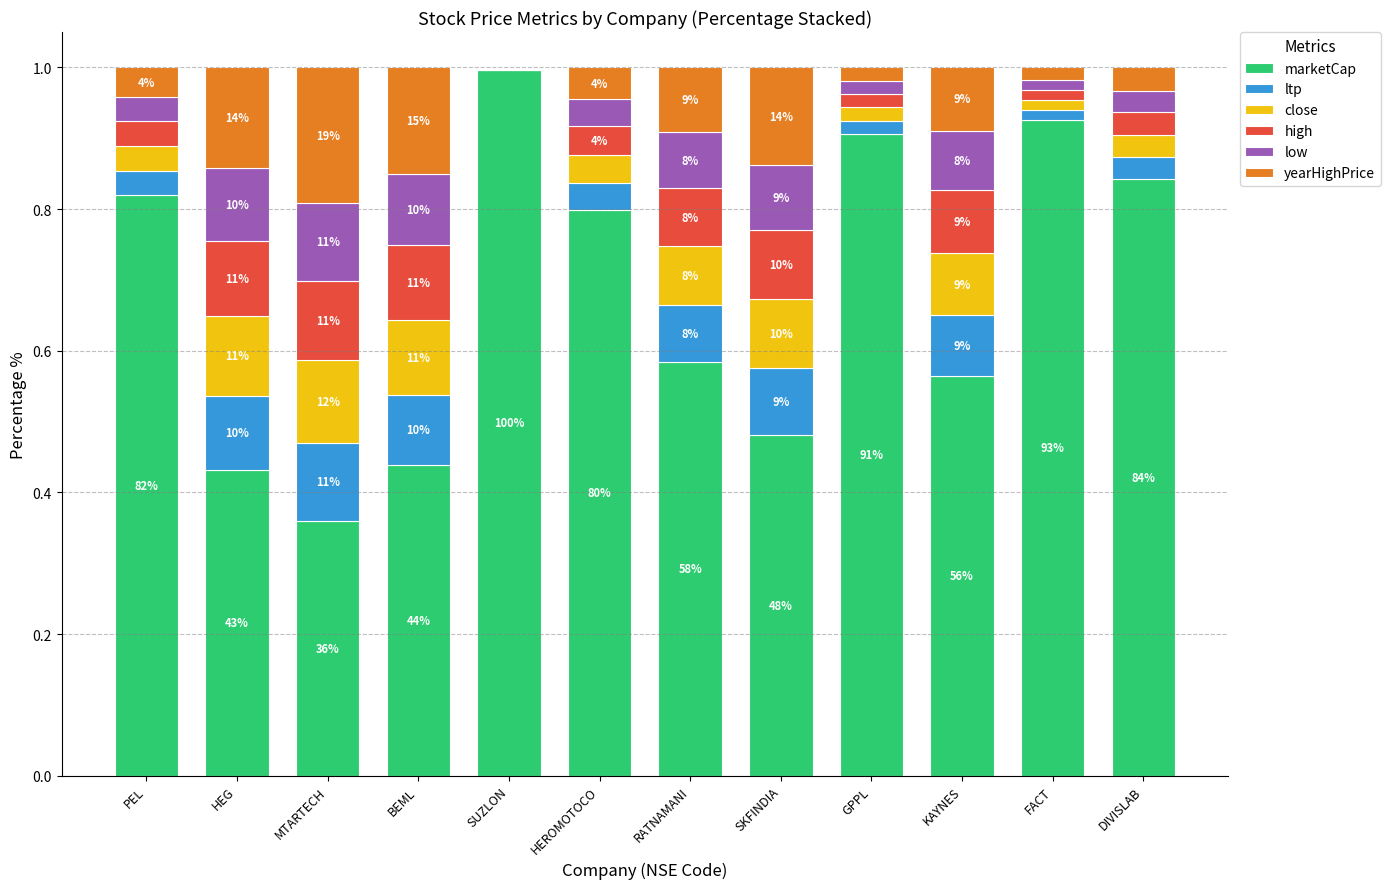

What are all the series names shown in the legend?

marketCap, ltp, close, high, low, yearHighPrice